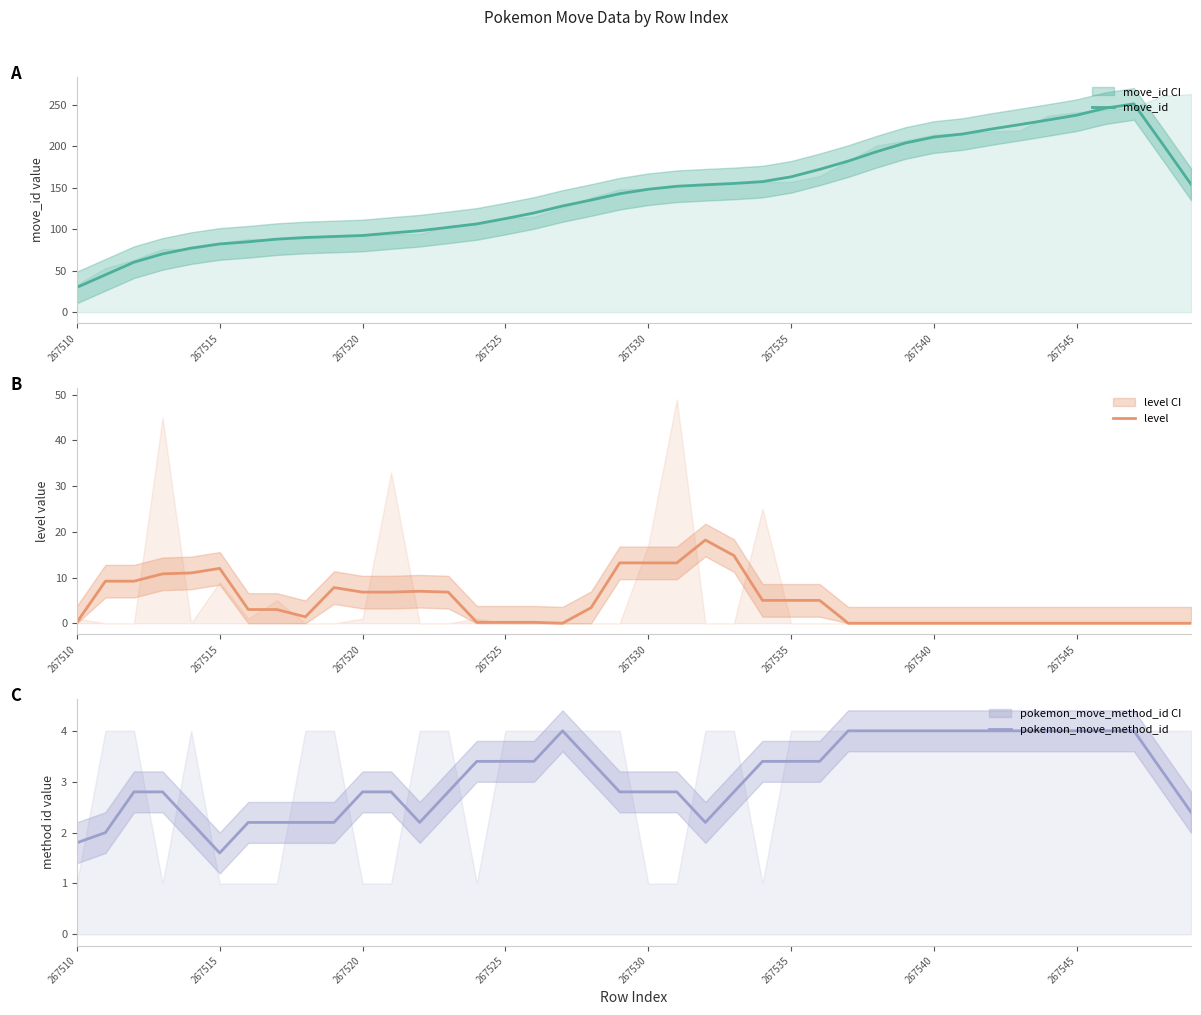

What is the highest value of the move_id series?

251.2